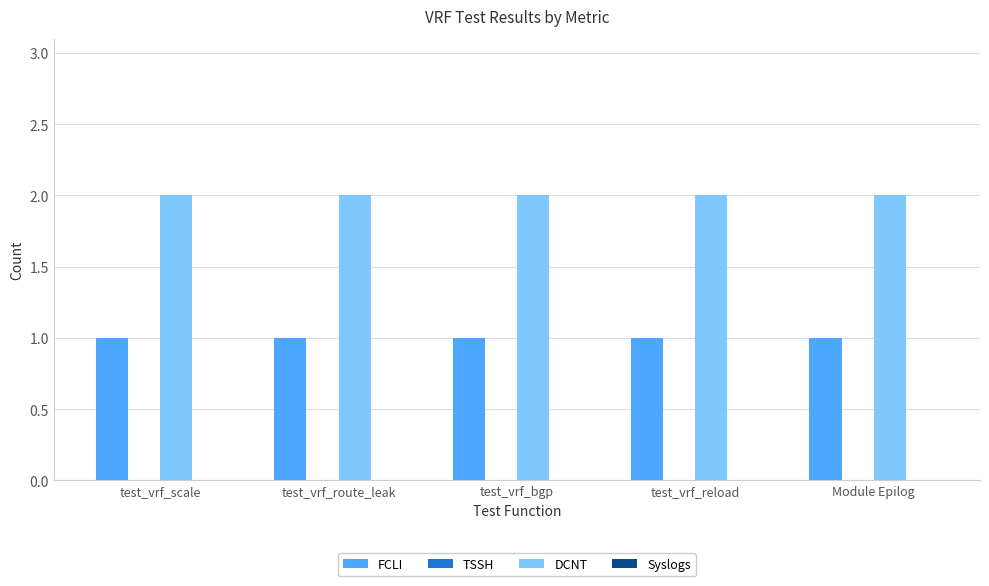

The DCNT series shows 3 at test_vrf_bgp. True or false?

False